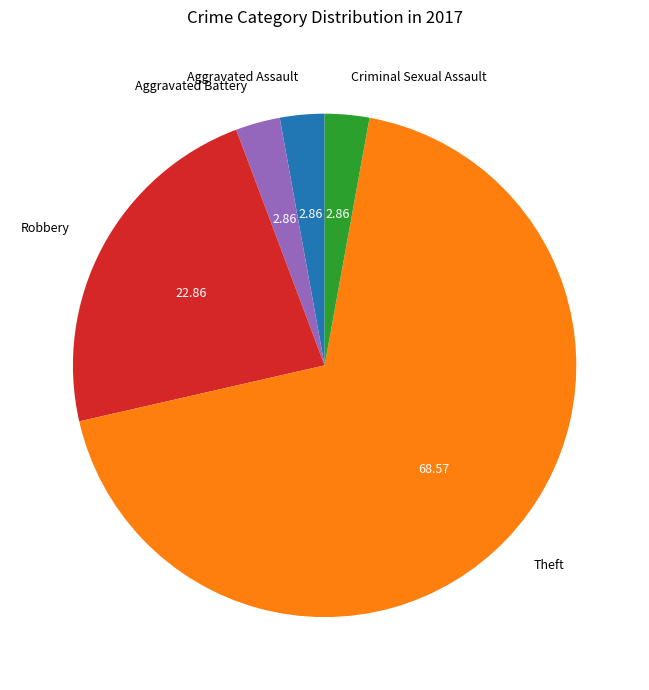

Is Aggravated Battery the majority of the pie?

No